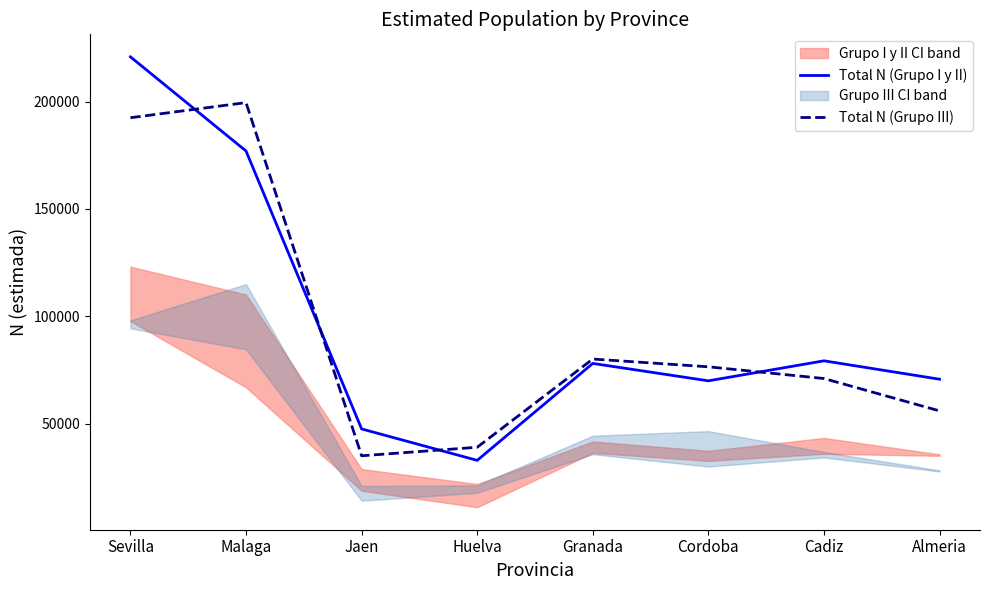

What is the maximum value for Total N (Grupo I y II)?

220883